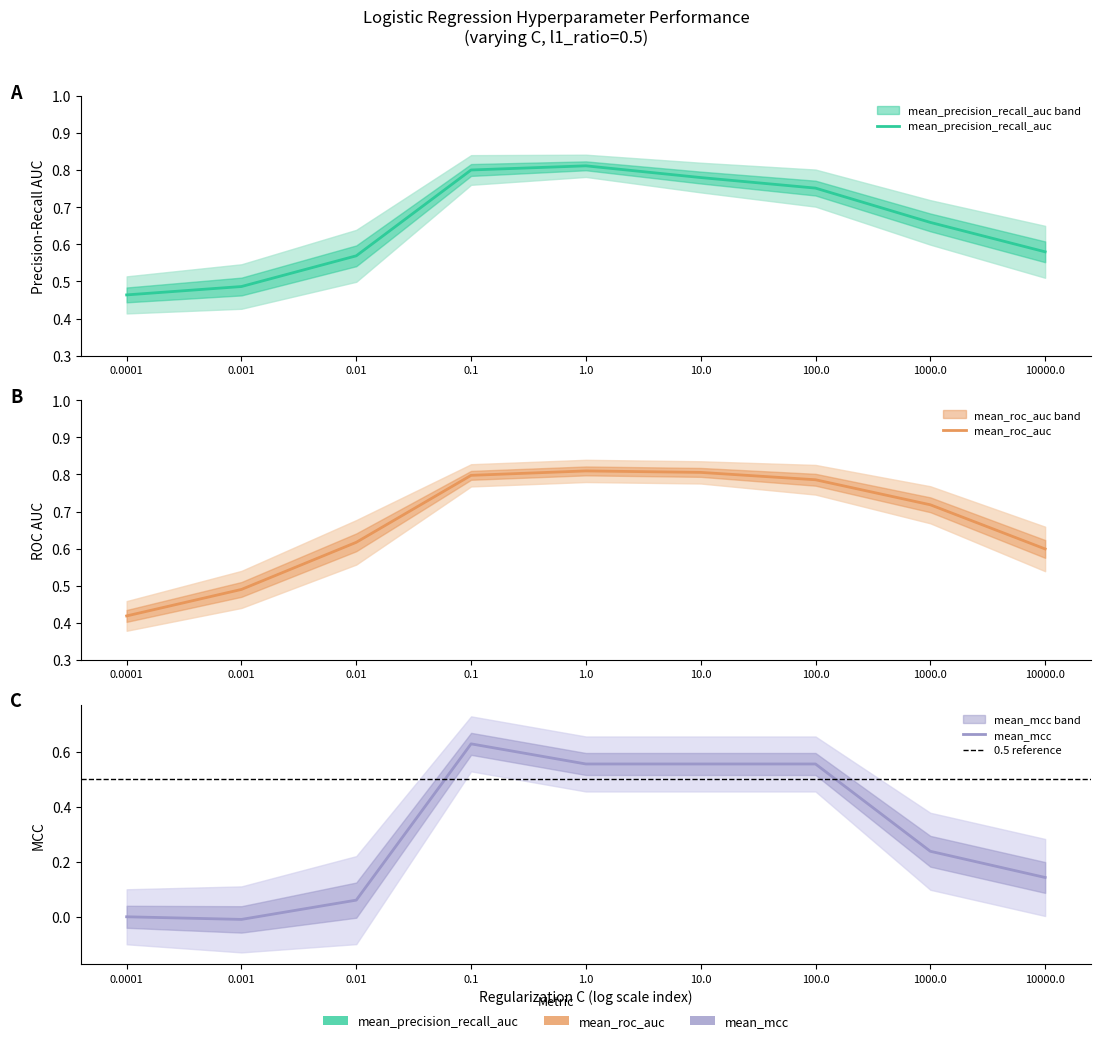

Rank the categories by mean_roc_auc value from lowest to highest.

0.0001, 0.001, 10000.0, 0.01, 1000.0, 100.0, 0.1, 10.0, 1.0